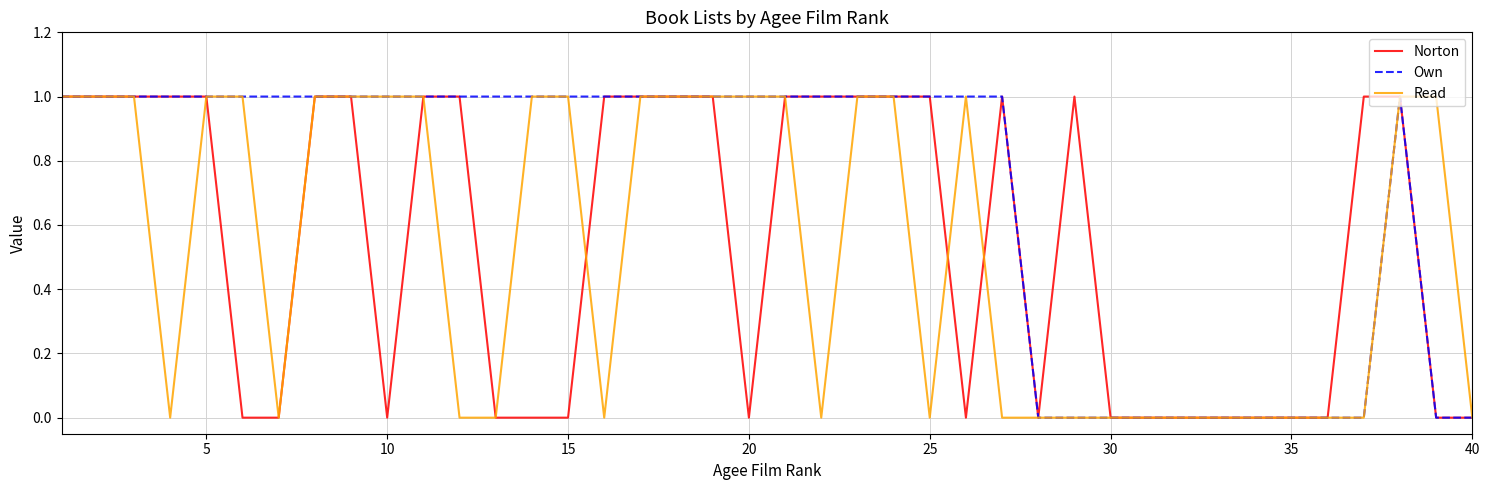

What are all the series names shown in the legend?

Norton, Own, Read